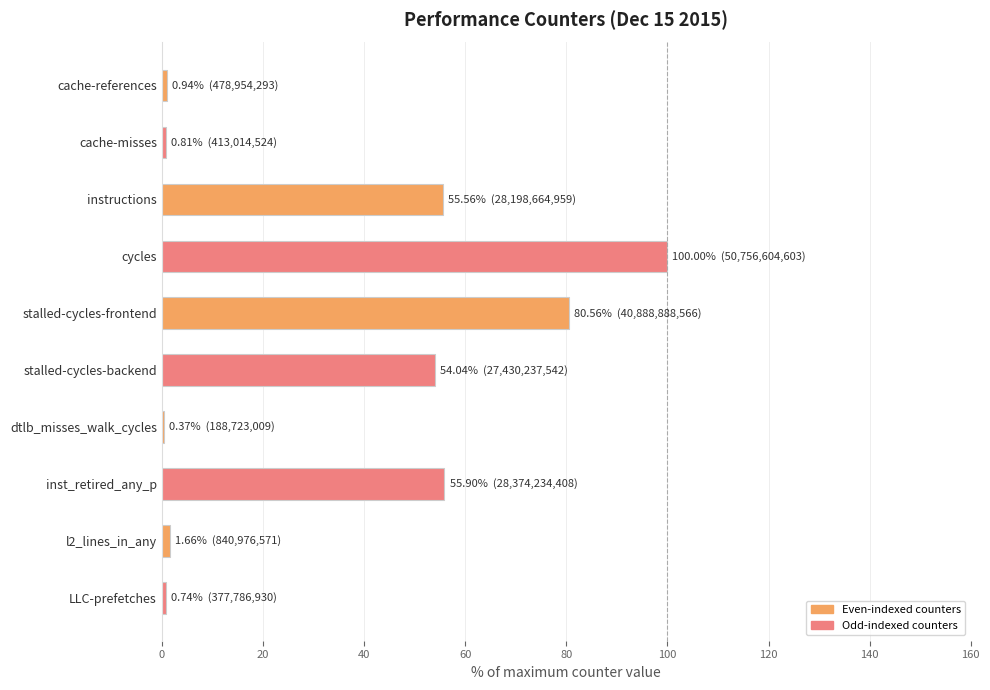

Which has a higher value, cache-references or cycles?

cycles